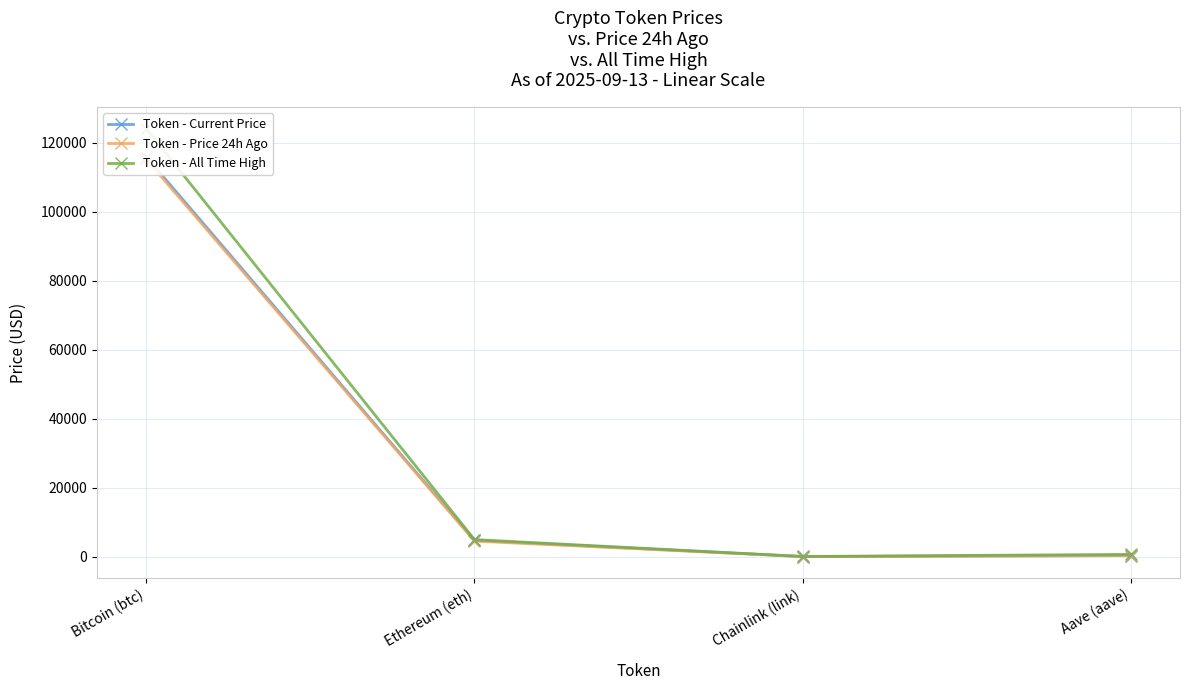

At how many categories does at least one series exceed 27125?

1